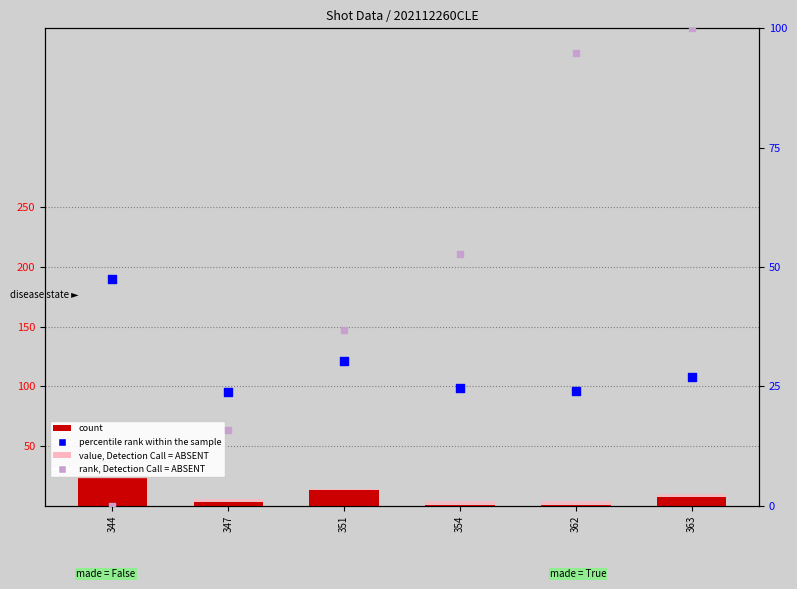

At how many categories does at least one series exceed 68?

2